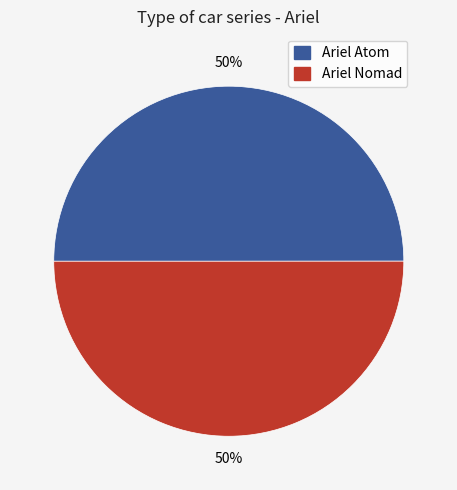

What is the ratio of the value at Ariel Nomad to the value at Ariel Atom?

1.0